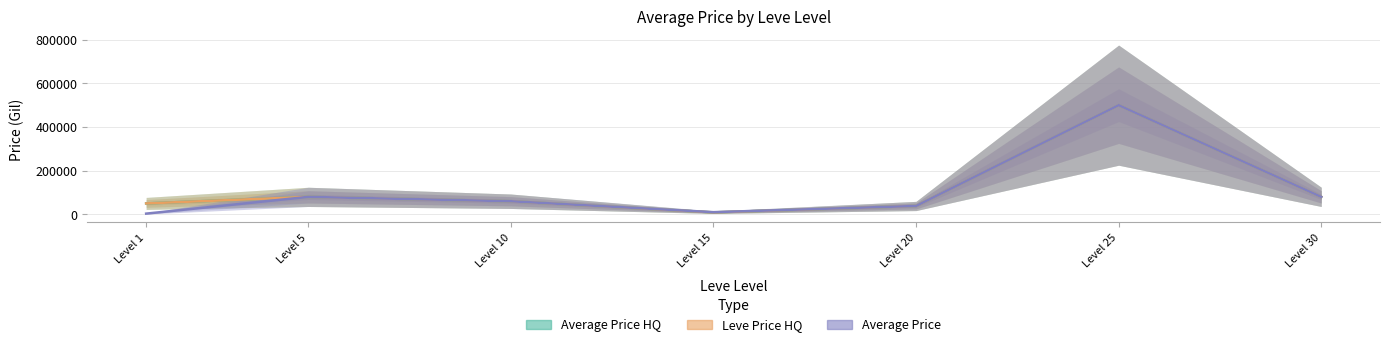

At which label does Average Price HQ first exceed 60000?

Level 5